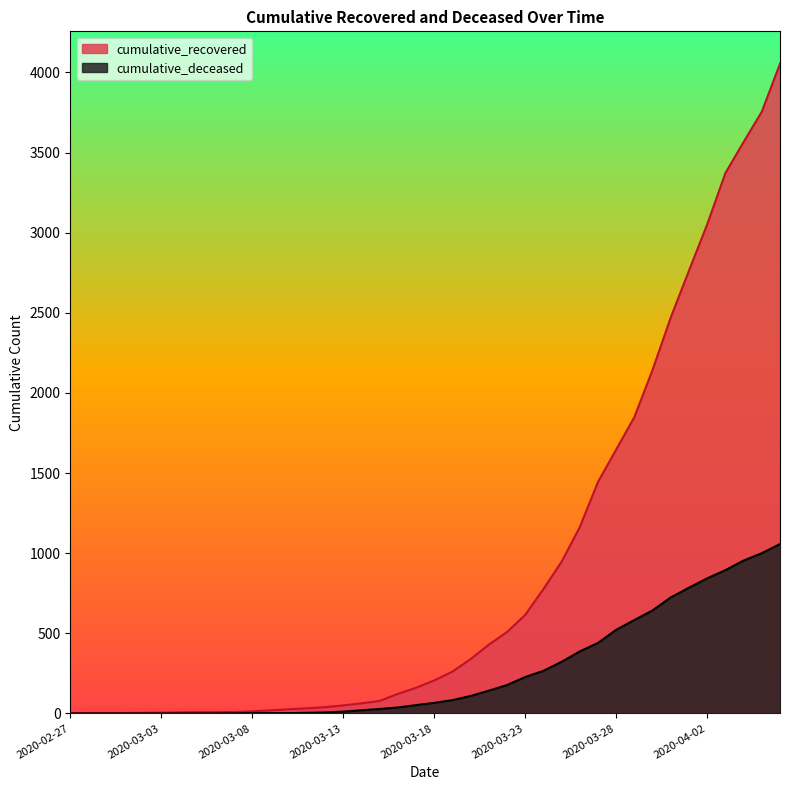

True or false: cumulative_recovered has more than 0 interior local peaks.

False